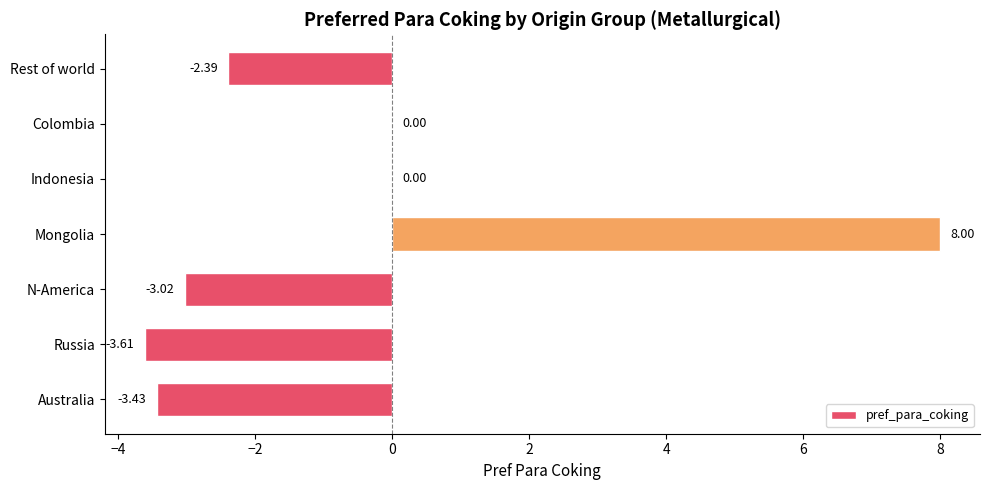

At which category does the chart reach its peak across all series?

Mongolia